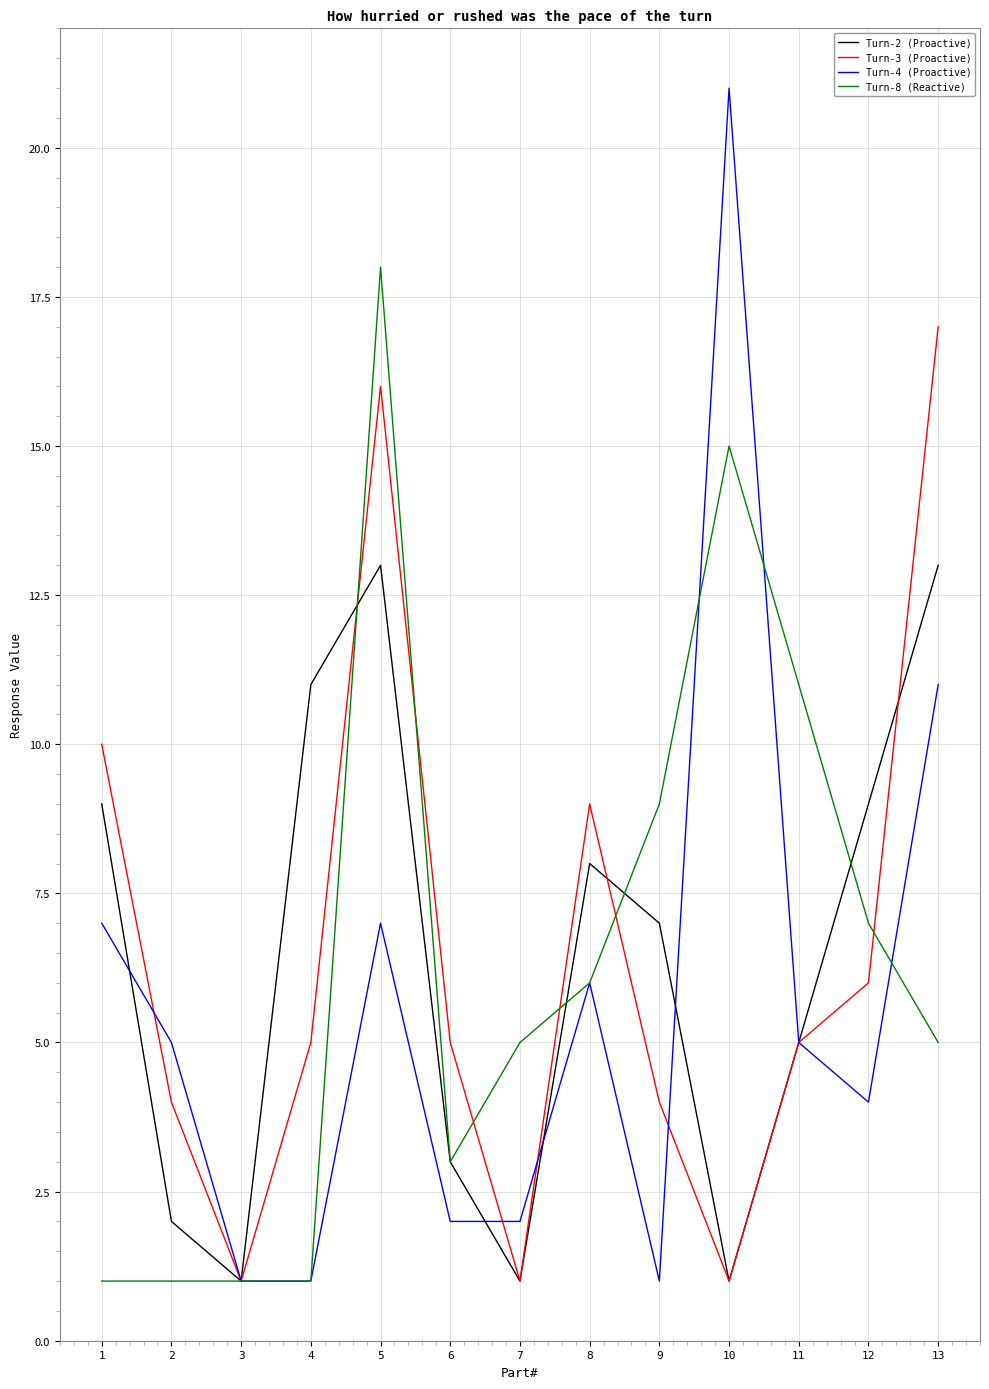

What is the greatest value displayed?

21